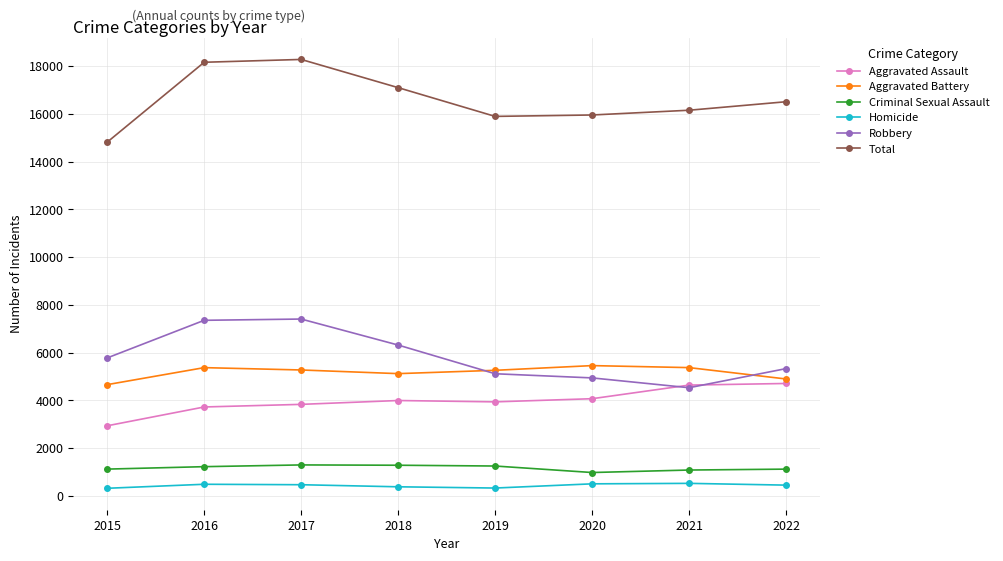

The Aggravated Battery series shows 1366 at 2015. True or false?

False